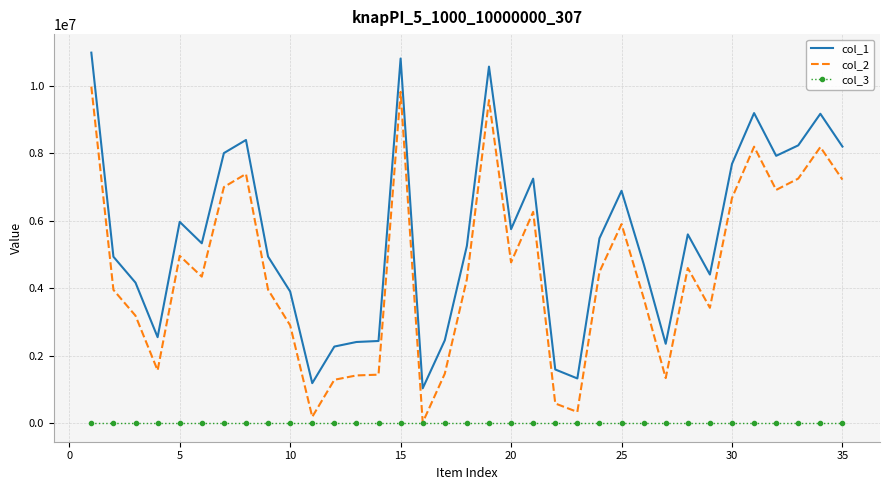

What is the average value of the col_1 series?

5528554